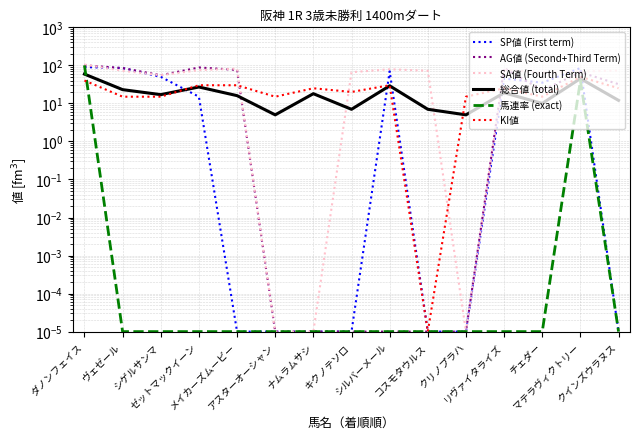

True or false: KI値 has more than 0 interior local peaks.

True